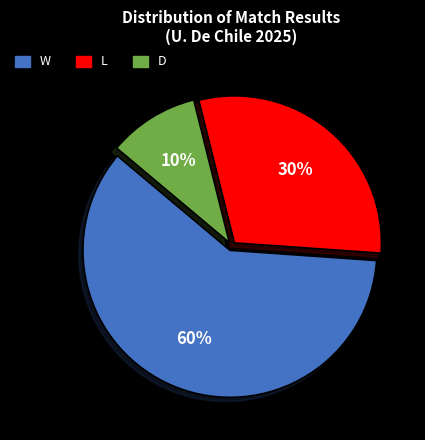

To the nearest percent, what is the average slice percentage?

33%